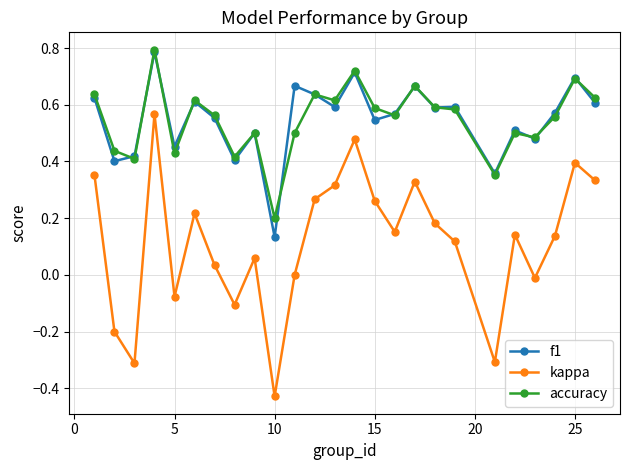

What is the value of the kappa point at the 3rd from the left?

-0.3